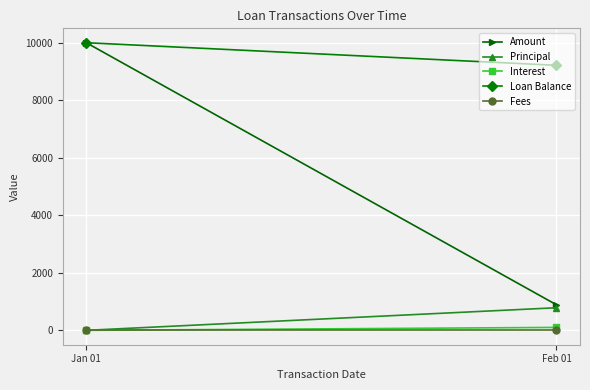

What is the sum of the Amount values at Jan 01 and Feb 01?

10887.7